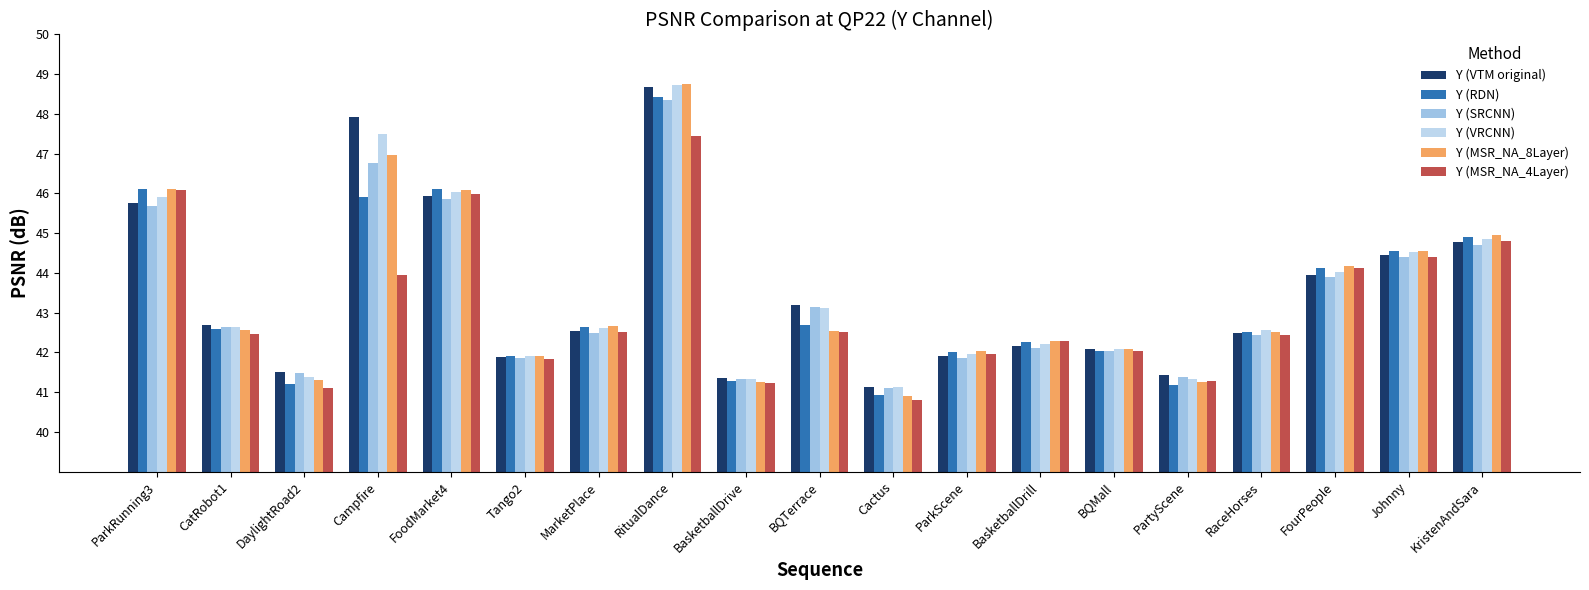

What is the sum of the Y (RDN) values at CatRobot1 and RitualDance?

91.0